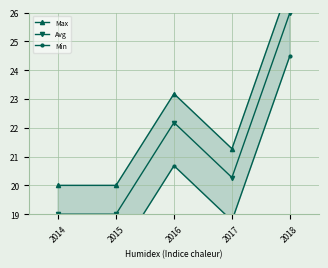

What is the difference between the maximum and minimum values in the Max series?

7.0